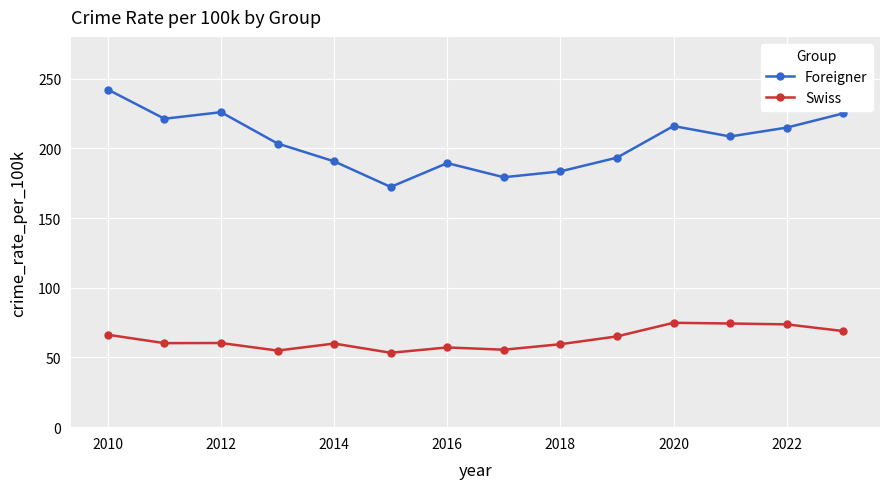

True or false: Foreigner and Swiss cross at least once.

False